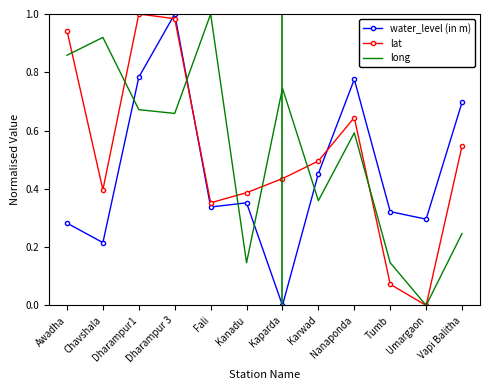

At which label is long closest to 0?

Umargaon